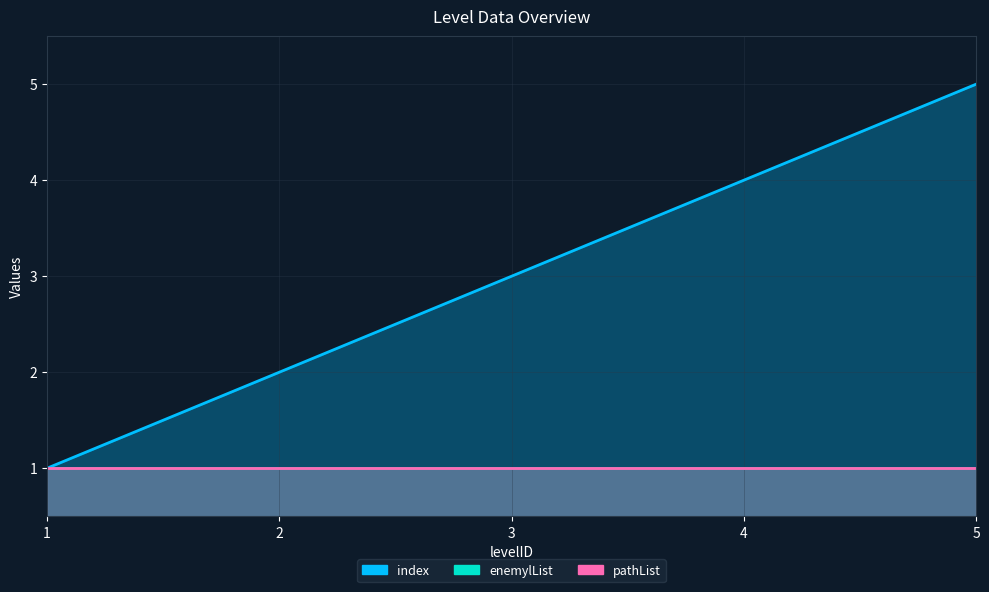

Which series has the widest spread of values?

index